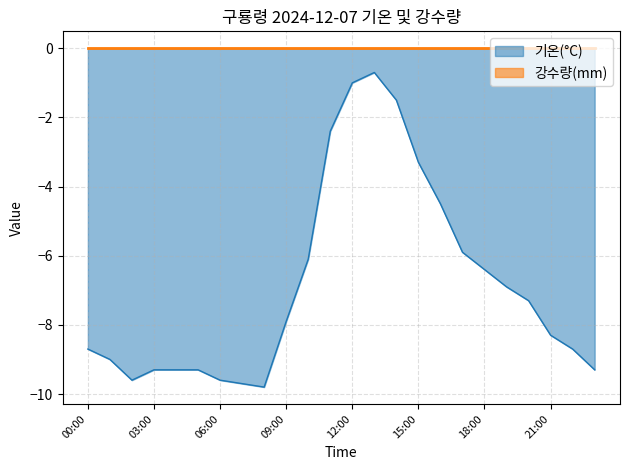

How many values exceed -7?

10